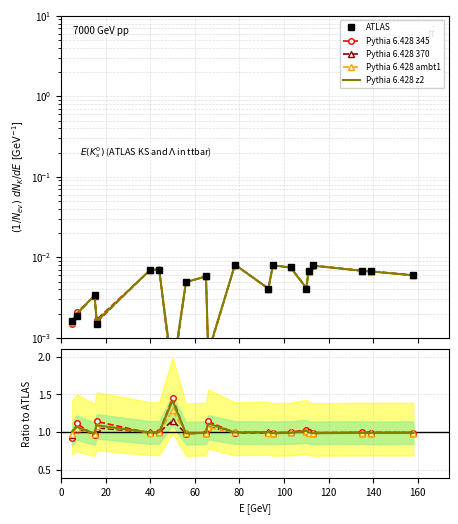

At how many categories does at least one series exceed 0?

20